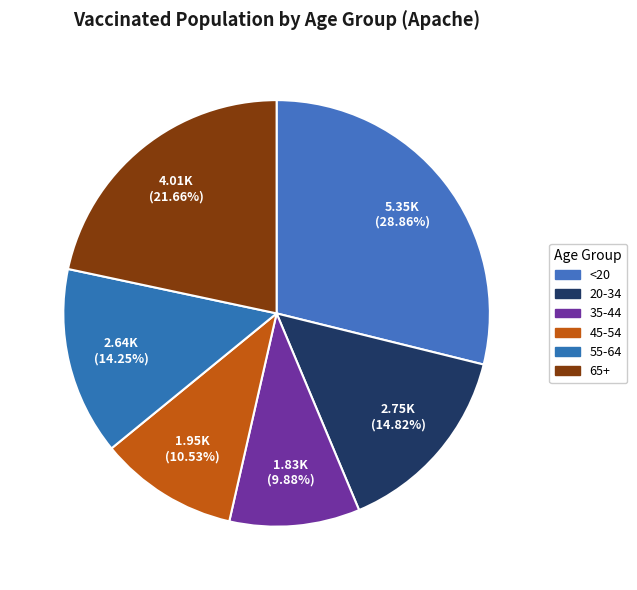

What portion of the pie excludes 35-44?

90.1%